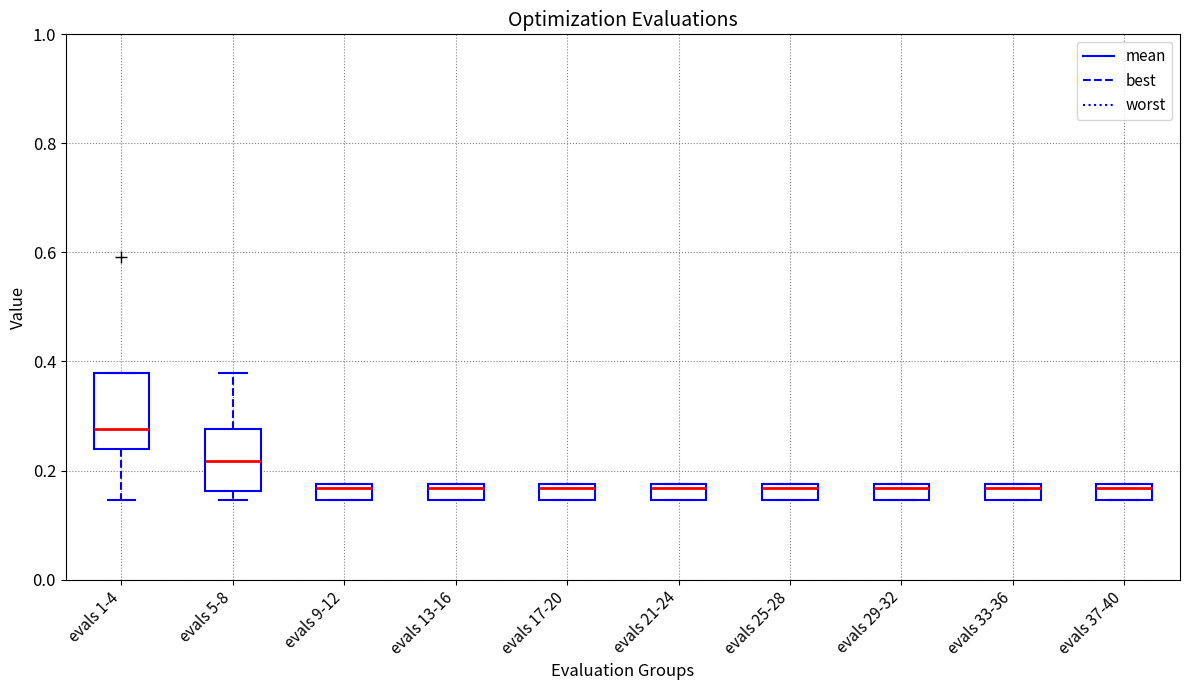

Which box's median line is the highest?

evals 1-4